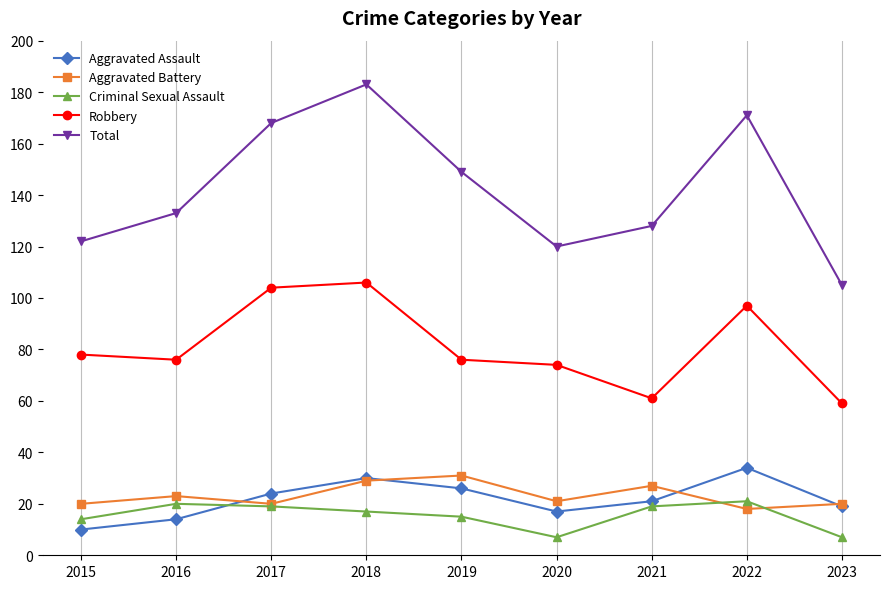

Read the Total value at 2019.

149